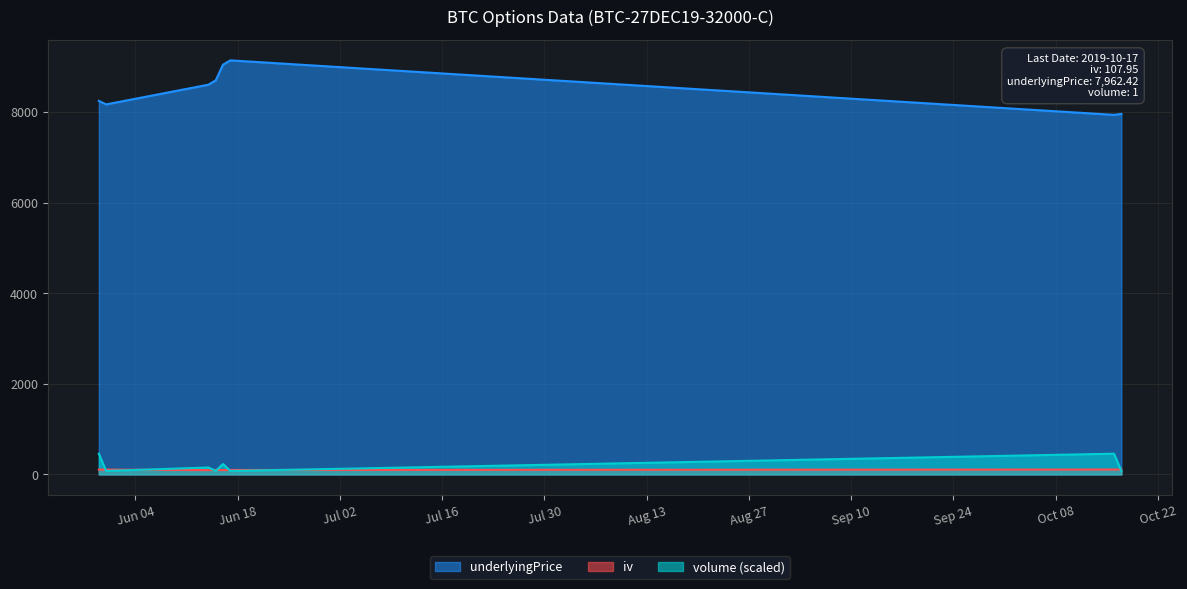

True or false: underlyingPrice and volume intersect in this chart.

False